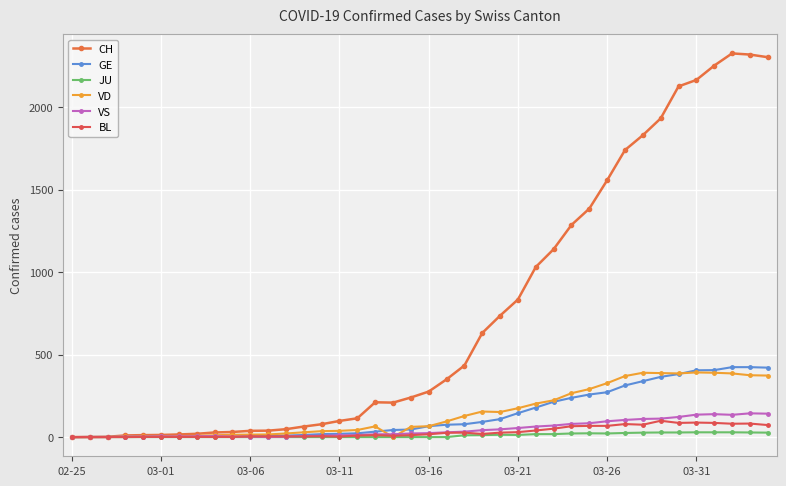

What is the maximum value for VS?

144